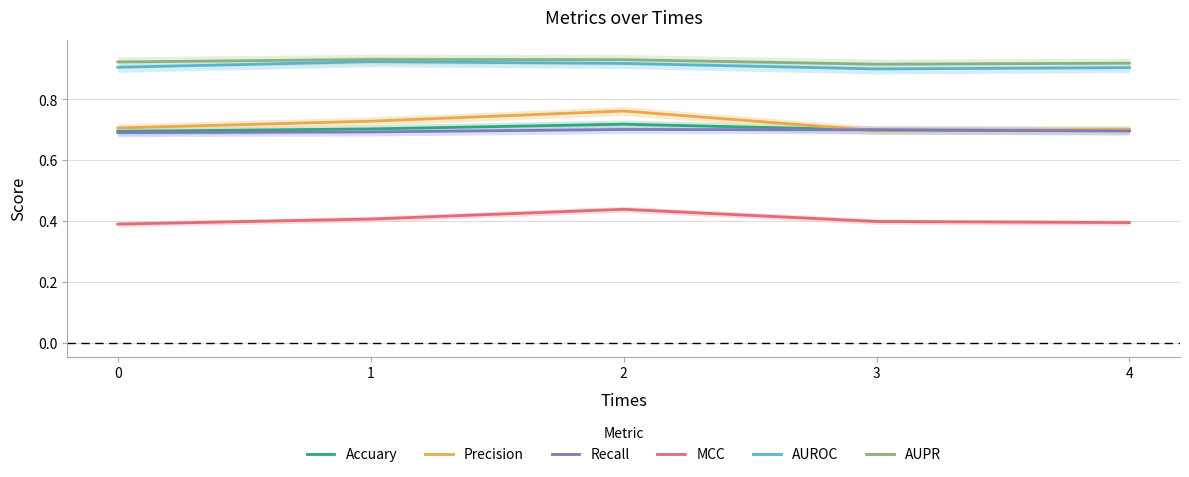

True or false: Recall has more than 2 interior local peaks.

False